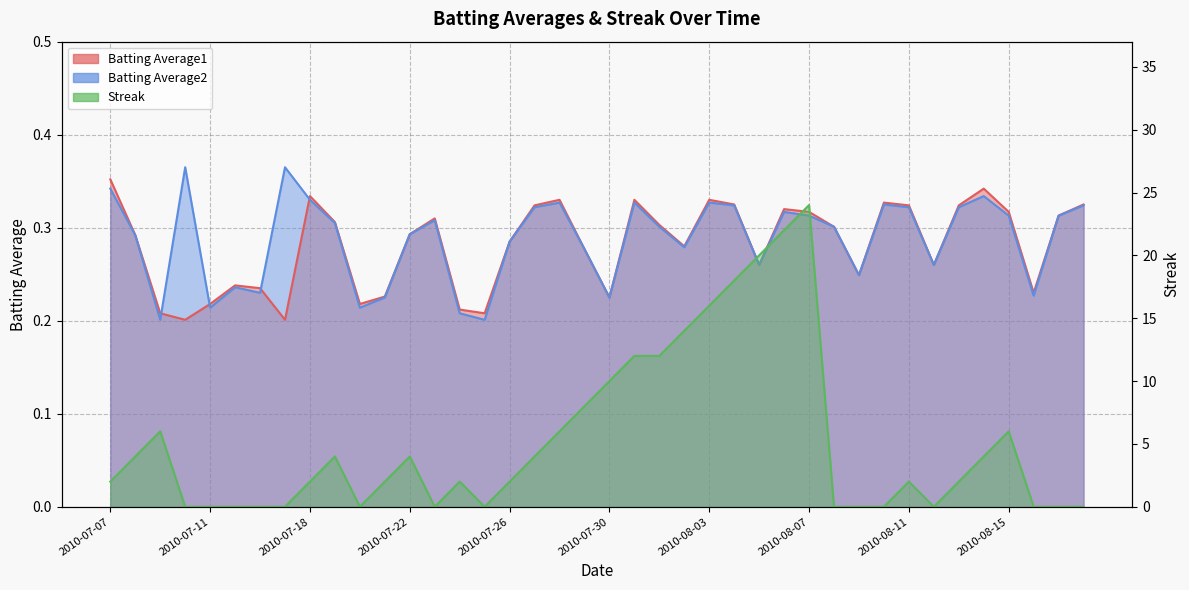

How many times do Streak and Batting Average1 cross each other?

13